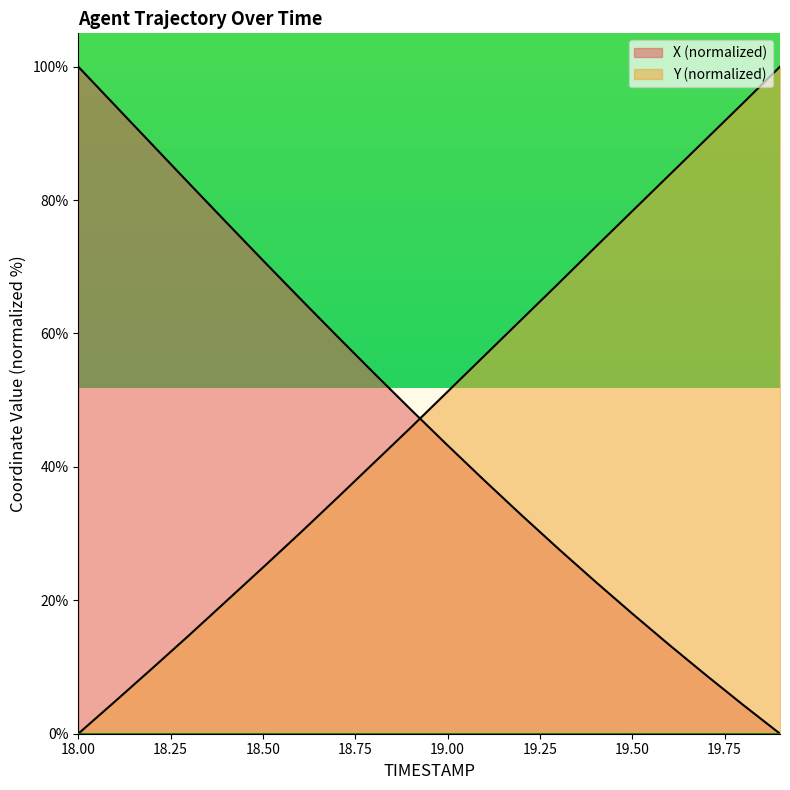

What is the sum of the X values at 19.1 and 18.1?

132.1